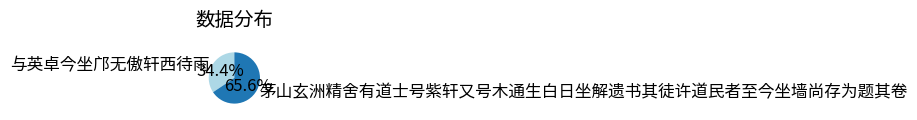

The 与英卓今坐邝无傲轩西待雨 slice represents 20% of the pie. True or false?

False